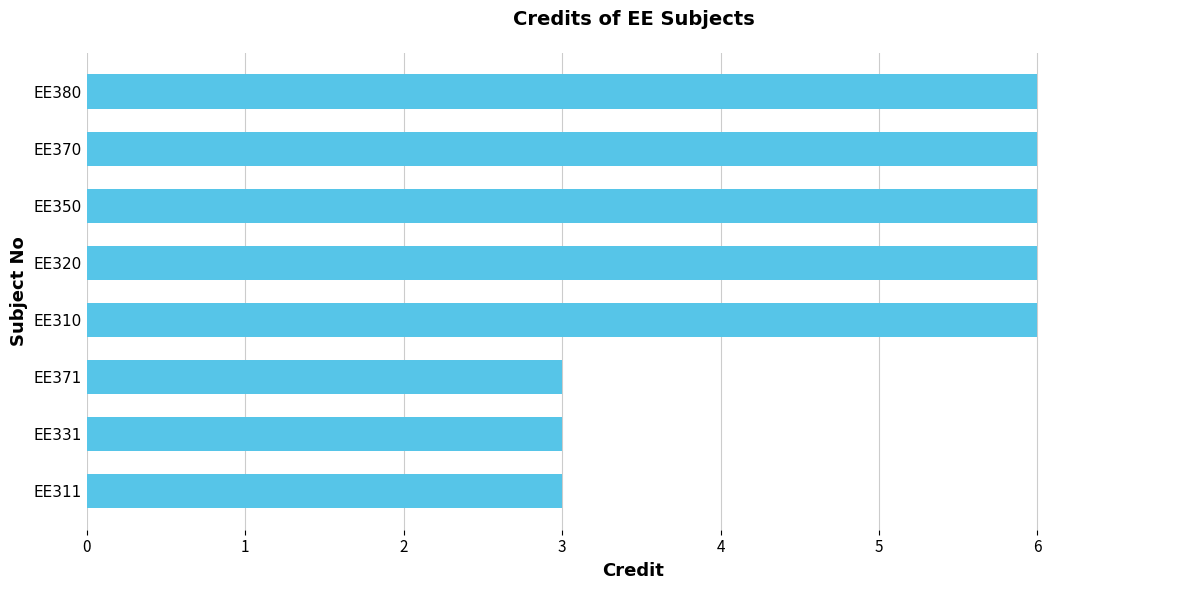

Are the bars horizontal?

Yes